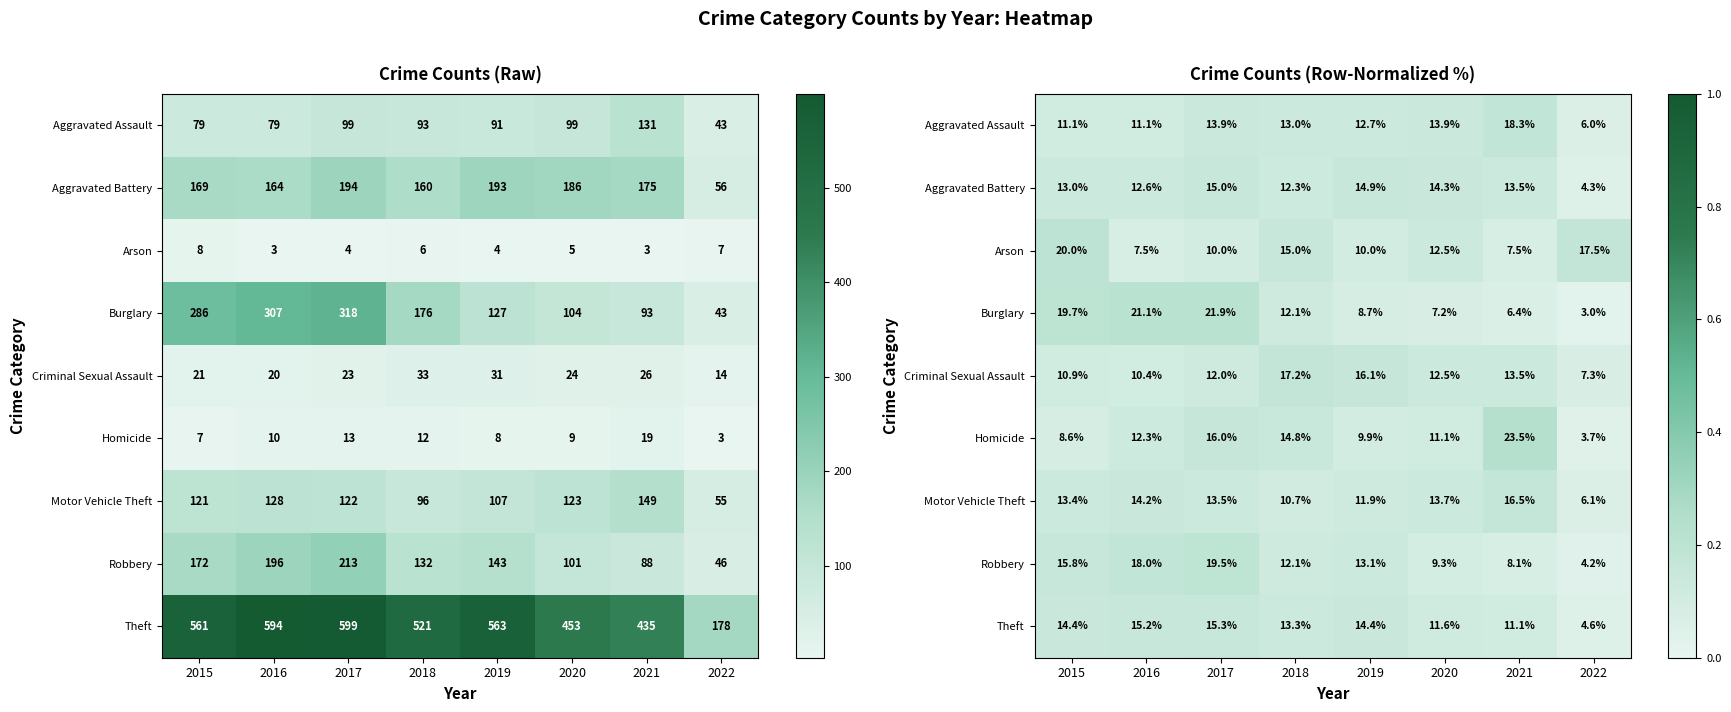

Read the Aggravated Assault value at 2020.

0.1